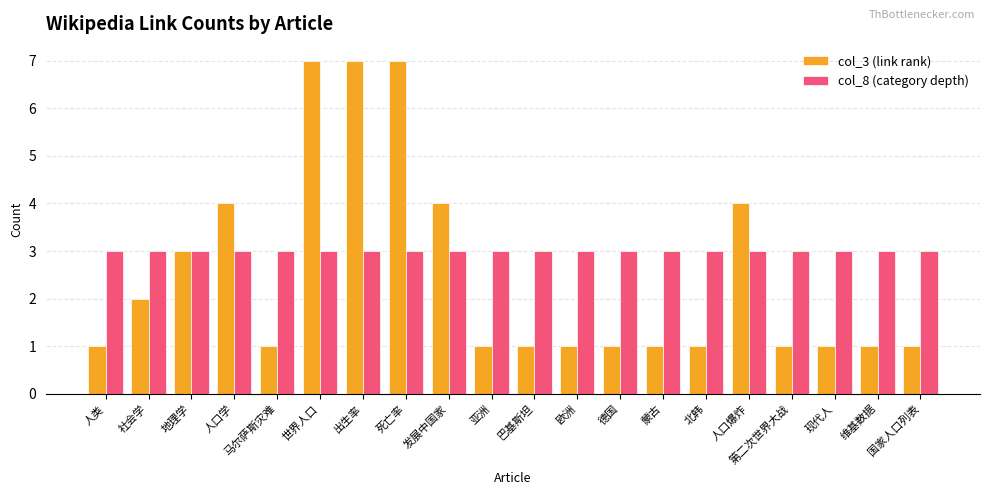

What is the label of the 12th bar from the left?

欧洲